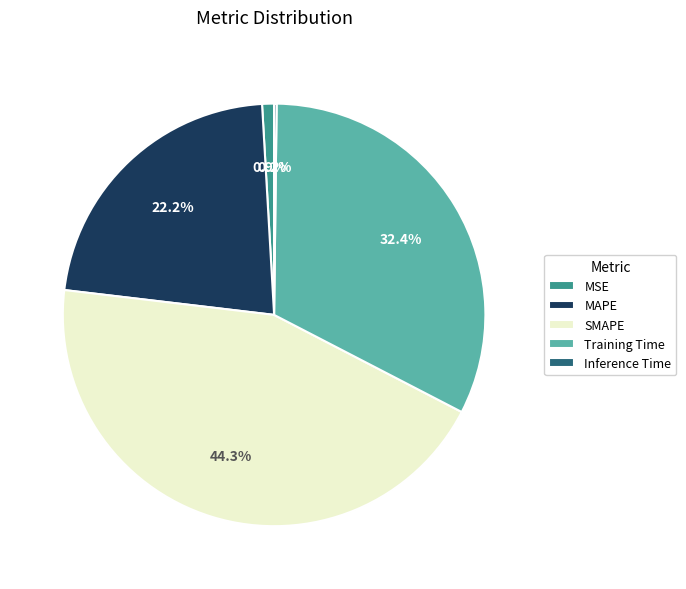

To the nearest percent, what is the difference between the largest and smallest slice percentages?

44%